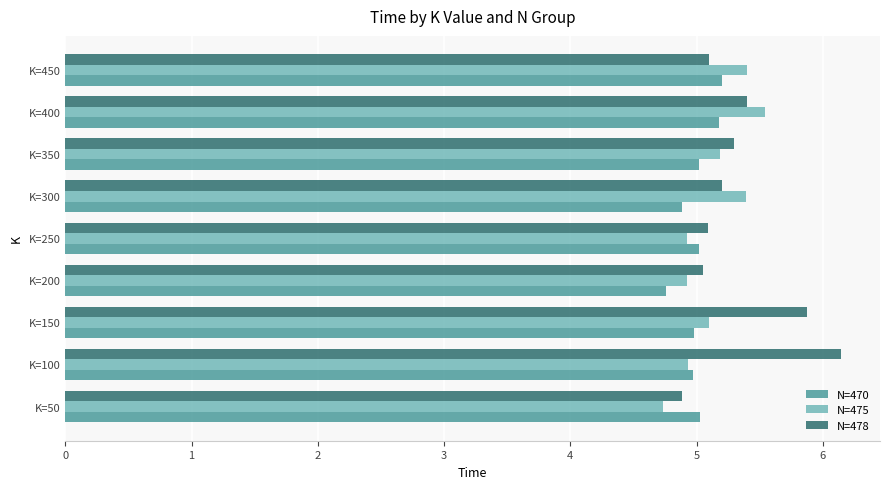

Which series has the largest range (max minus min)?

N=478